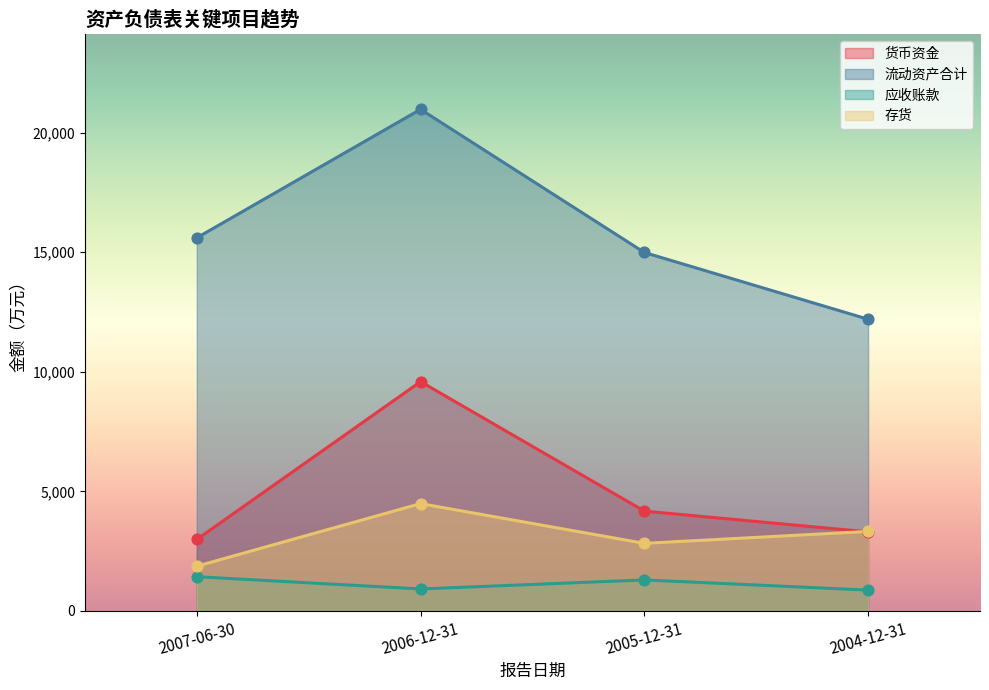

At how many categories does at least one series exceed 10565?

4